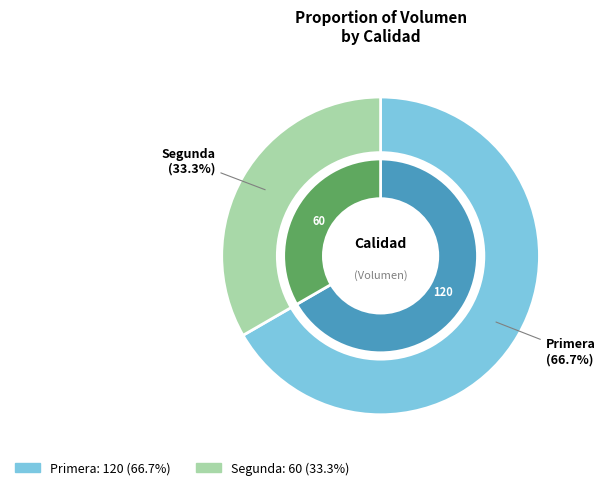

Is the sum of Segunda and Primera greater than half?

Yes